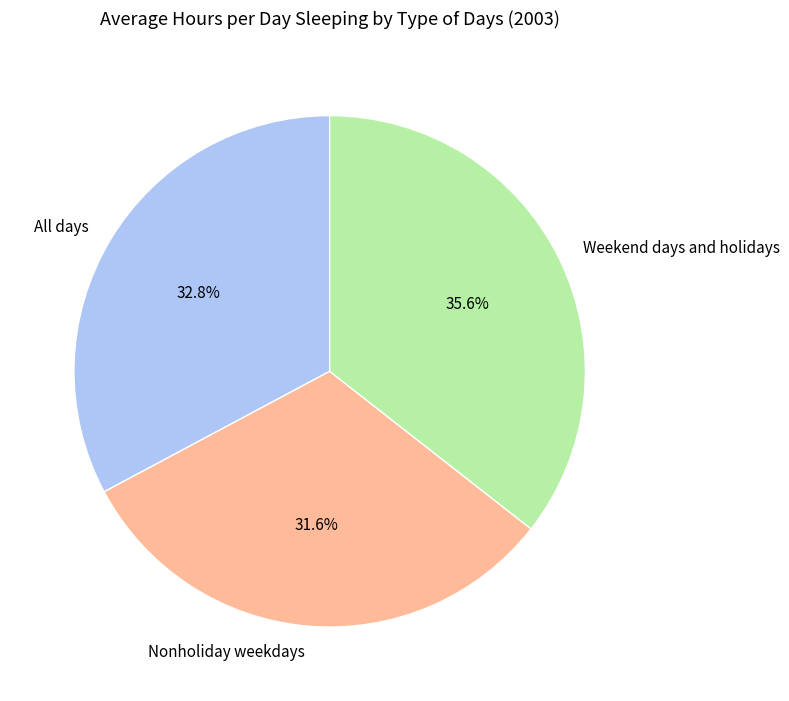

To the nearest percent, what is the combined percentage of Weekend days and holidays and All days?

68%